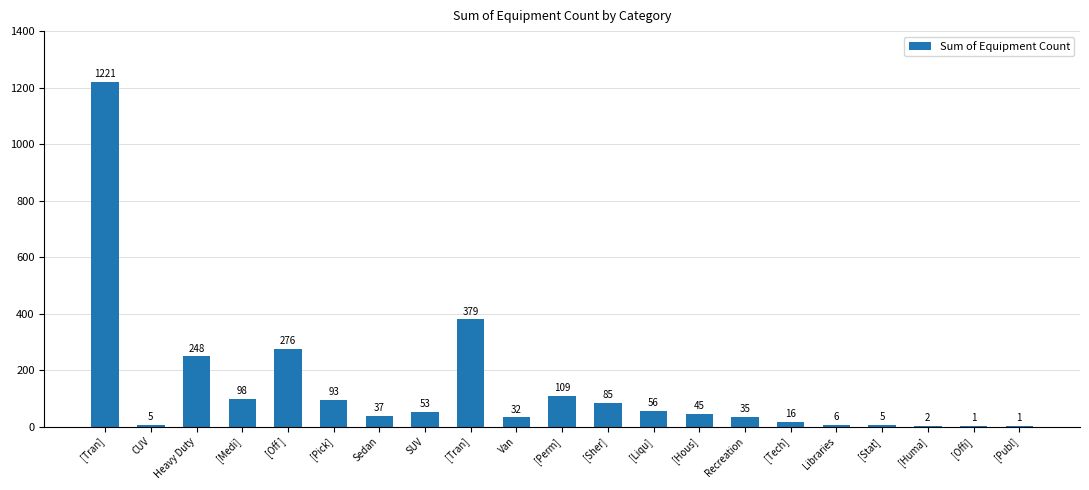

The value at Sedan is 21. True or false?

False